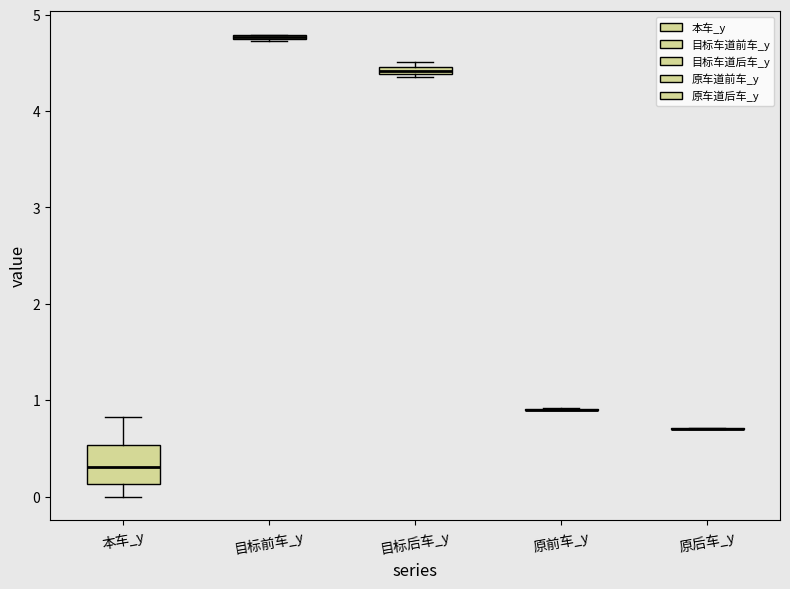

Which box is the tallest, from its lower edge to its upper edge?

本车_y